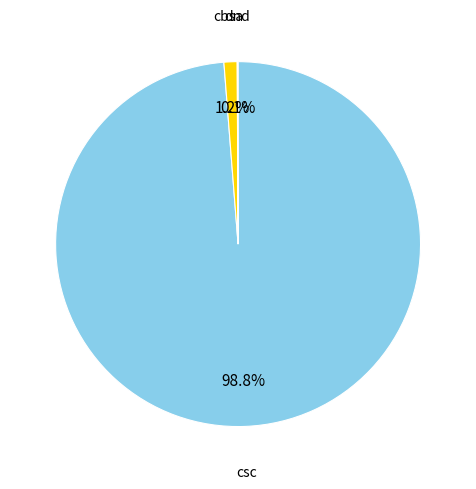

To the nearest percent, what is the difference between the largest and smallest slice percentages?

99%